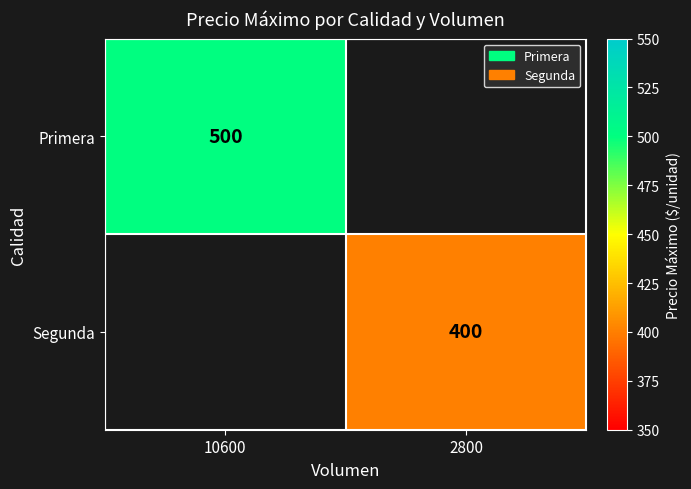

Is the value of Segunda at 2800 greater than the value of Primera at 10600?

No